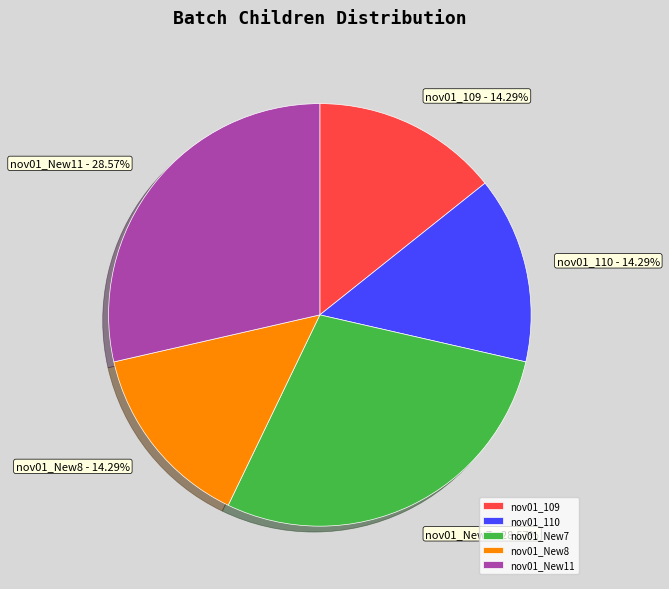

Does any single category account for the majority?

No